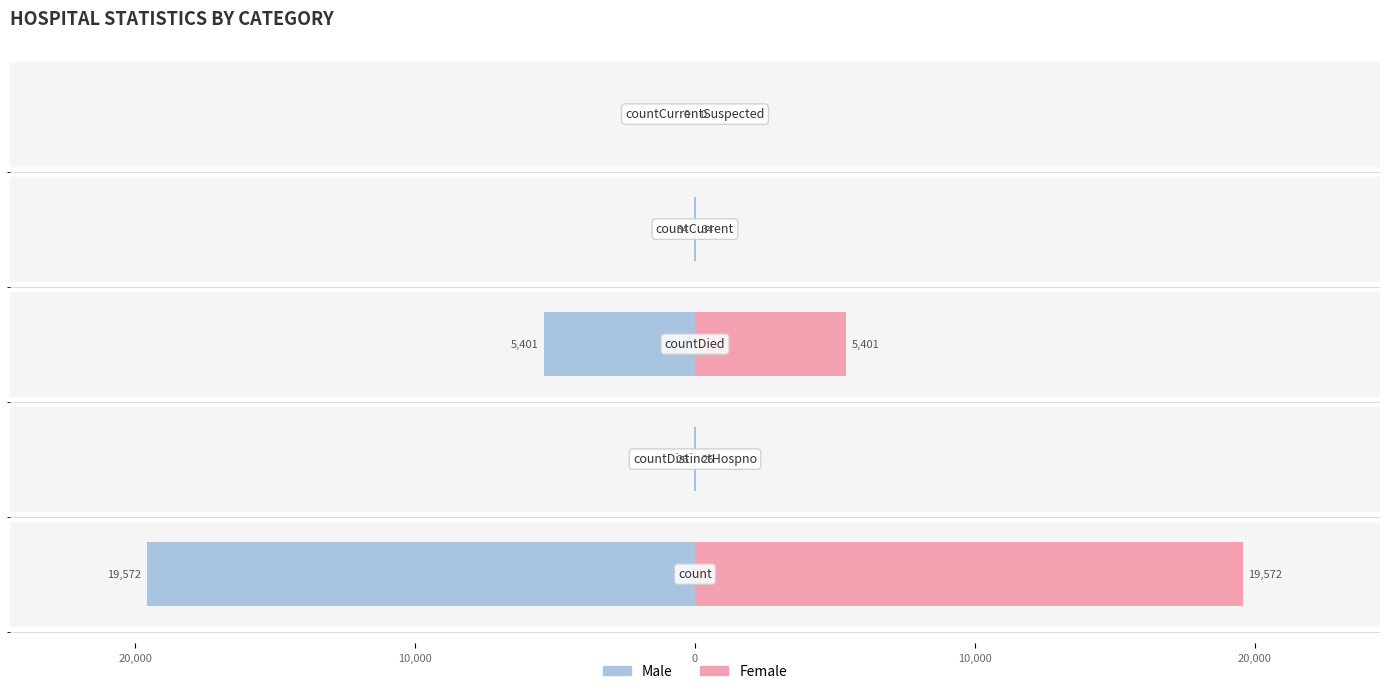

The value of Female at 20,000 is 34. True or false?

False